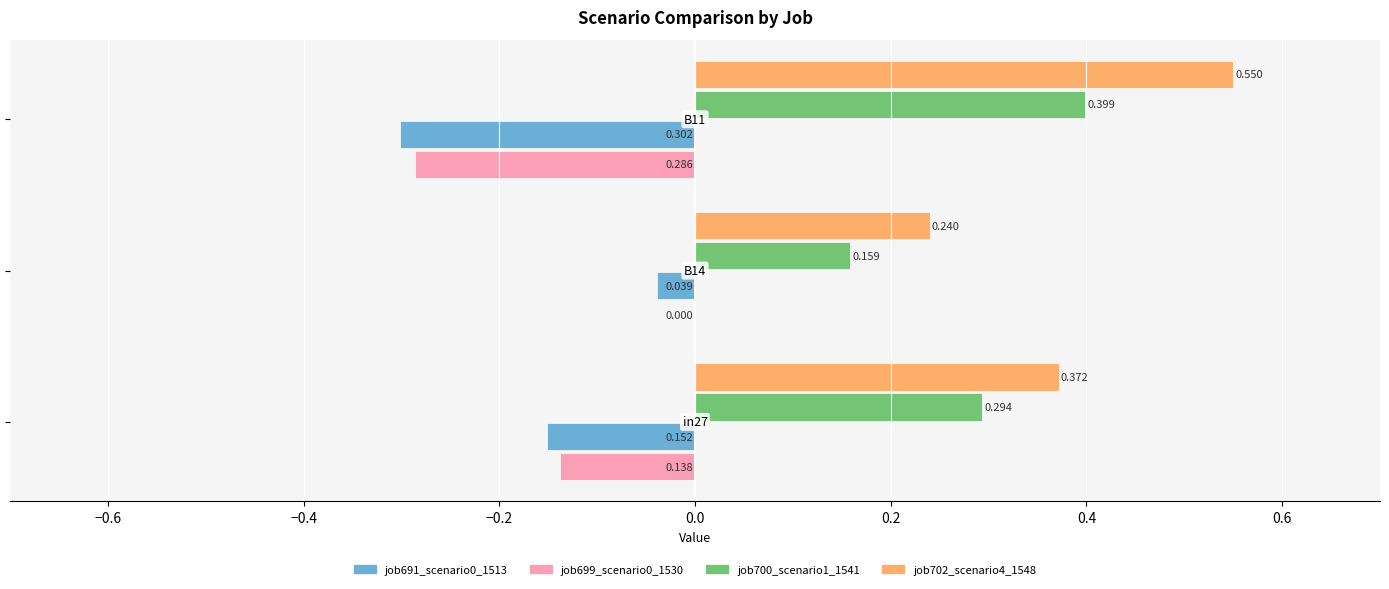

How many distinct data groups are displayed?

4